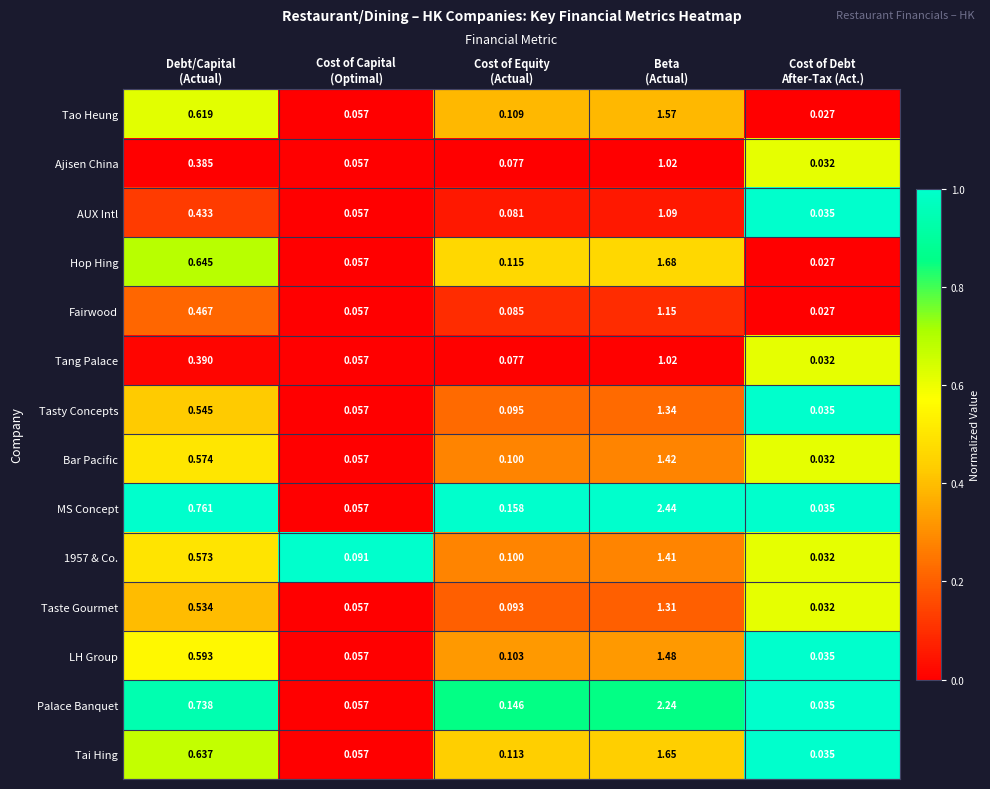

How many data points does each series have?

5